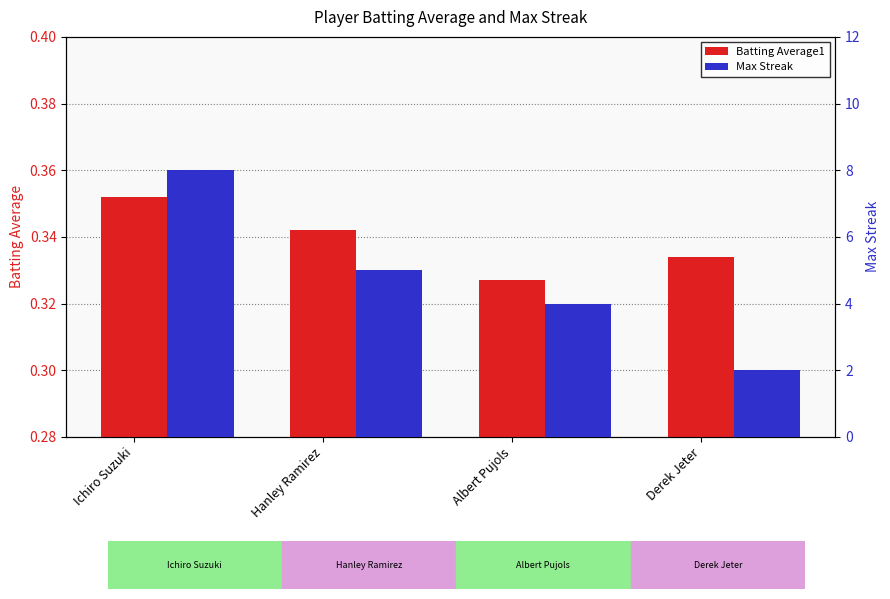

Where is Batting Average1 nearest to the value 0?

Albert Pujols